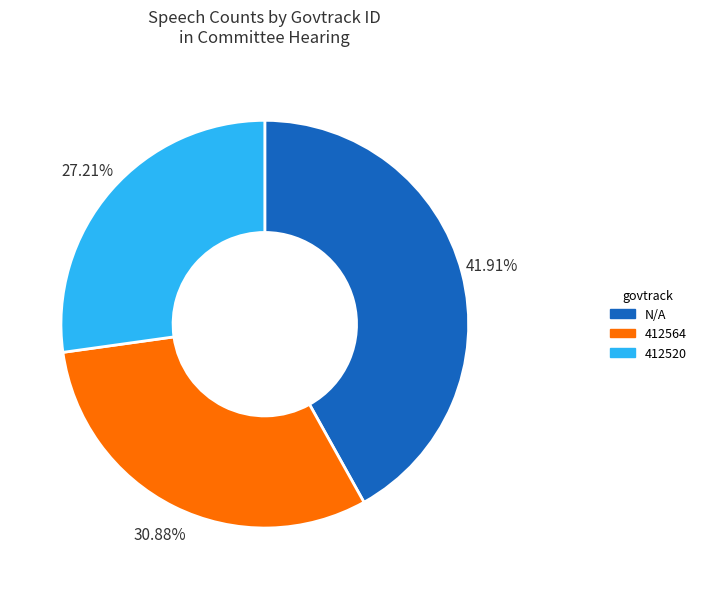

Which slice is the largest?

N/A